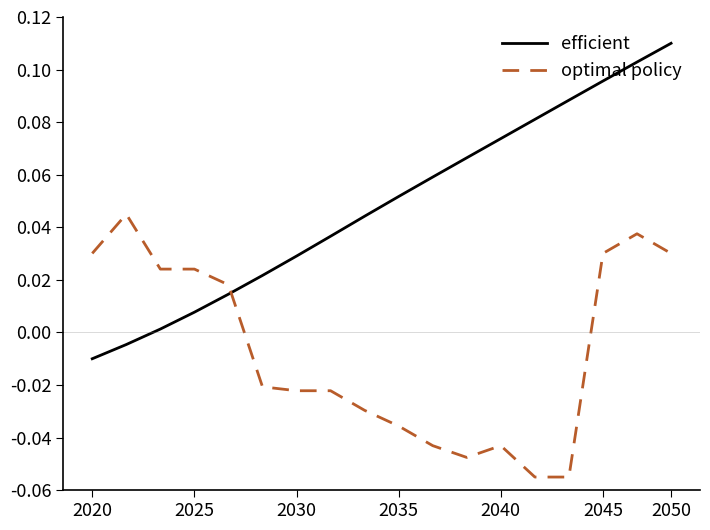

Count the optimal policy values in the range 0 to 1.

8